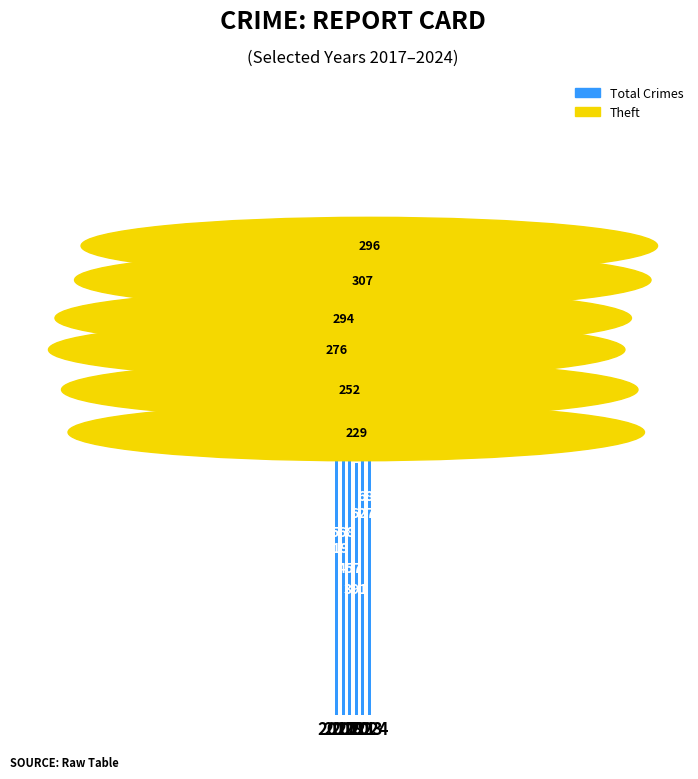

Count the values in the range 457 to 627.

4